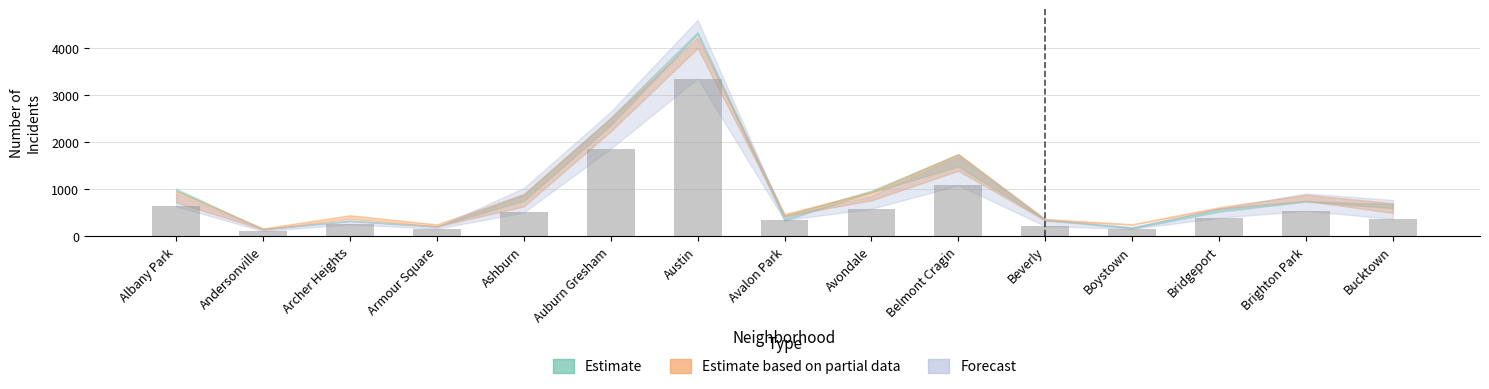

Reading left to right, transcribe all the data shown in this chart.

Albany Park=631	Andersonville=104	Archer Heights=247	Armour Square=154	Ashburn=502	Auburn Gresham=1859	Austin=3352	Avalon Park=338	Avondale=578	Belmont Cragin=1081	Beverly=210	Boystown=149	Bridgeport=388	Brighton Park=536	Bucktown=362